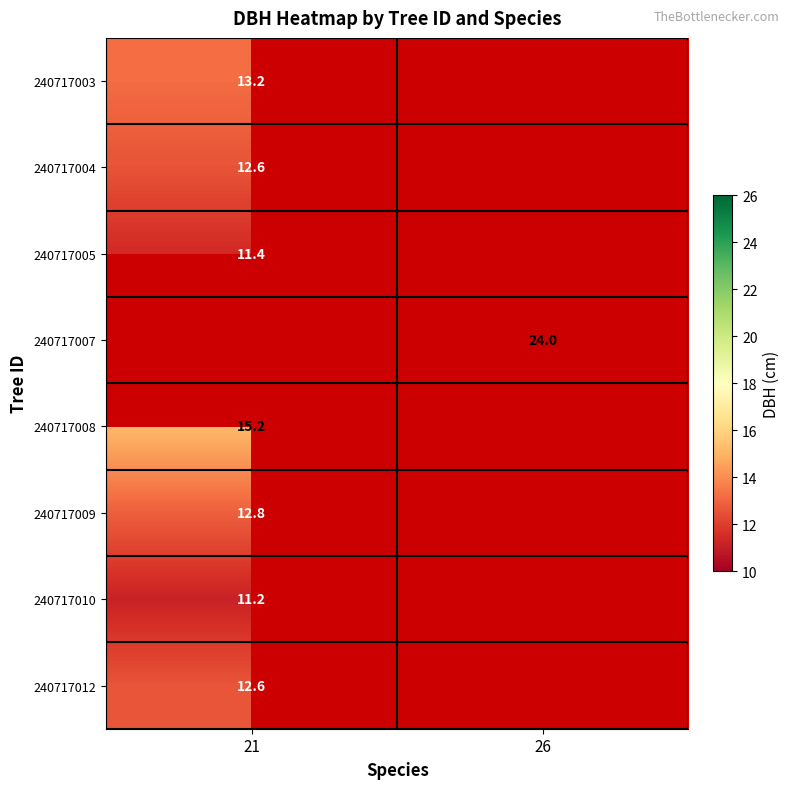

The value of 240717004 at 21 is 22.7. True or false?

False